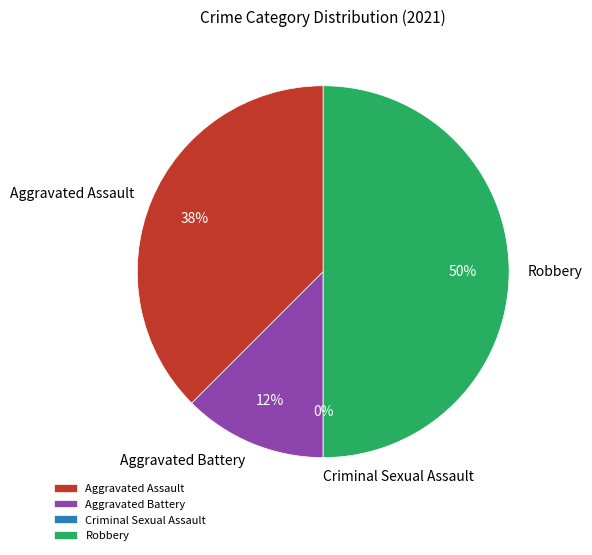

Approximately how many times larger is the value at Robbery compared to Aggravated Battery?

4.0